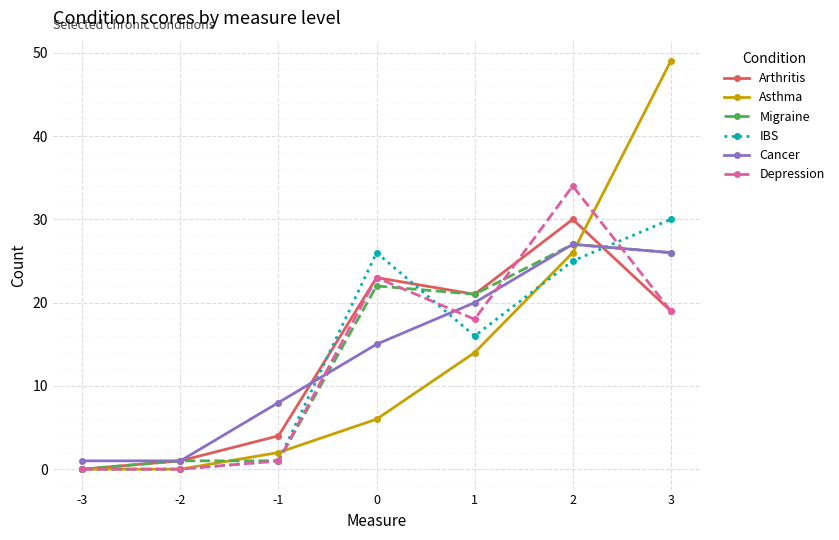

Is the value of Depression at -2 greater than the value of IBS at 0?

No